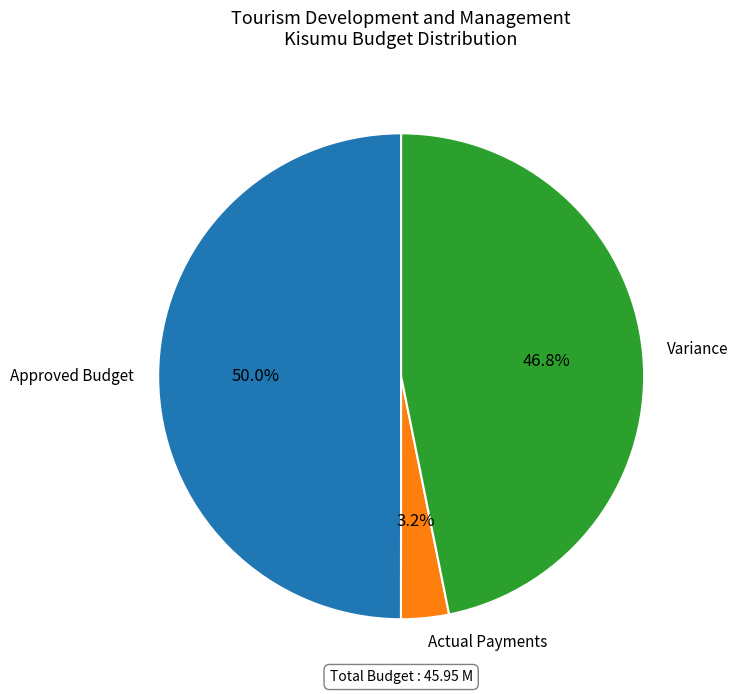

Does Actual Payments account for over 50% of the chart?

No